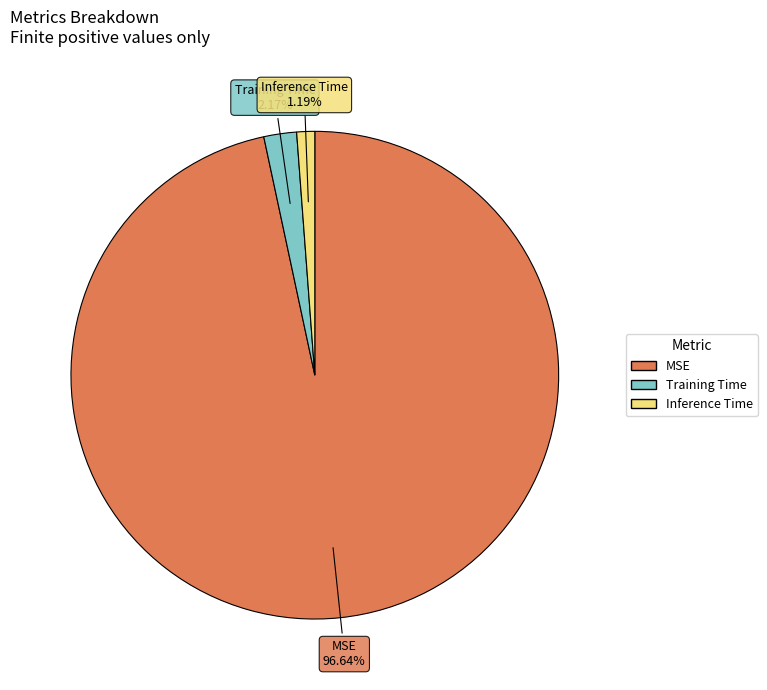

Which category has the smallest portion of the pie?

Inference Time